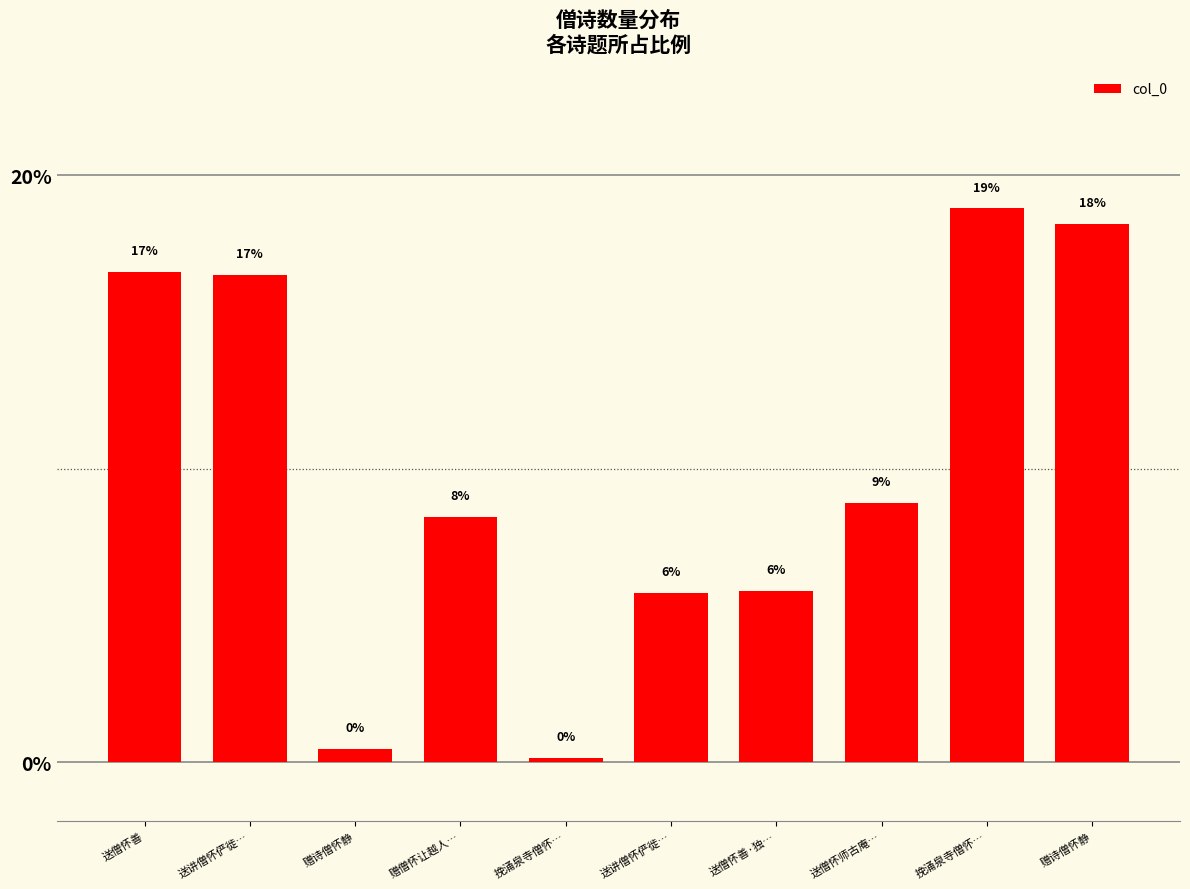

True or false: the data shows 18.9 at 挽涌泉寺僧怀….

True